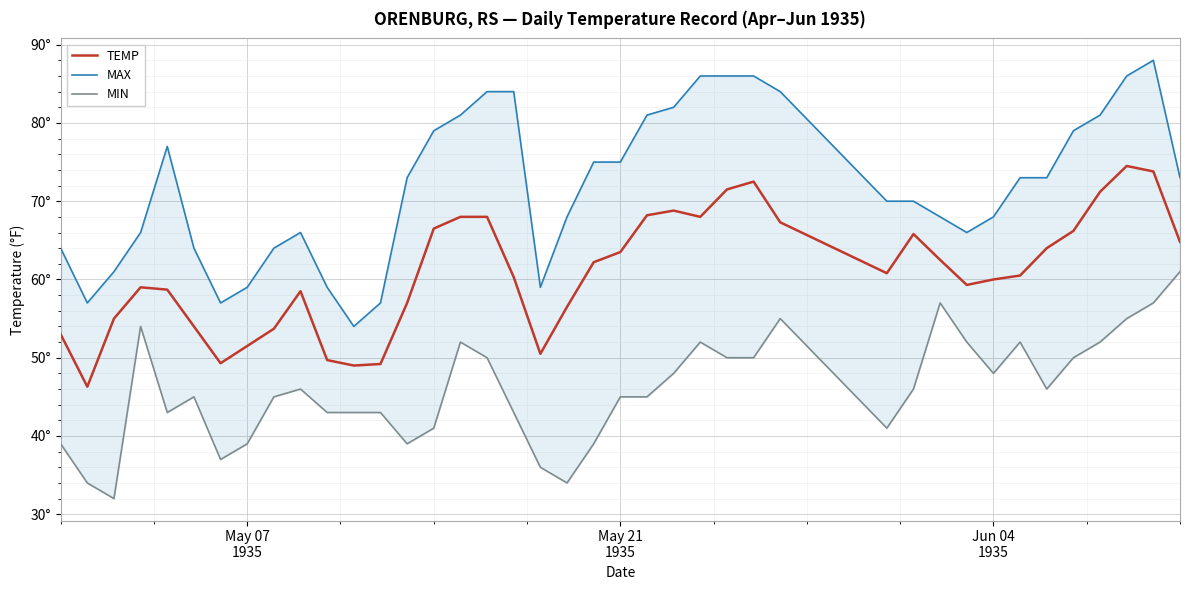

How many data points in TEMP are less than 60?

17